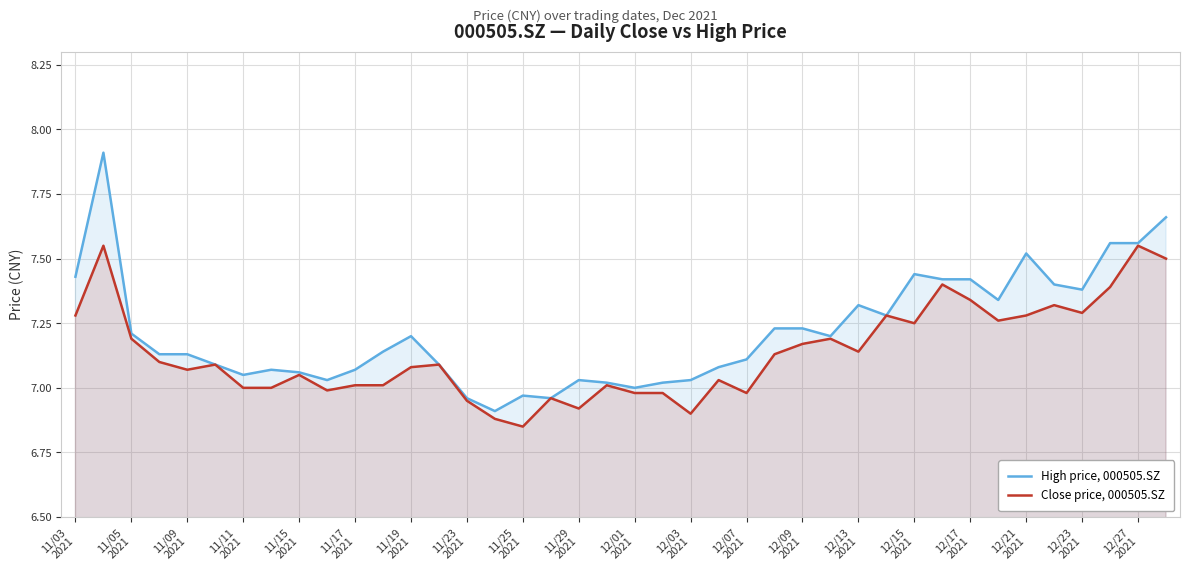

Which series has the largest total across all categories?

High price, 000505.SZ